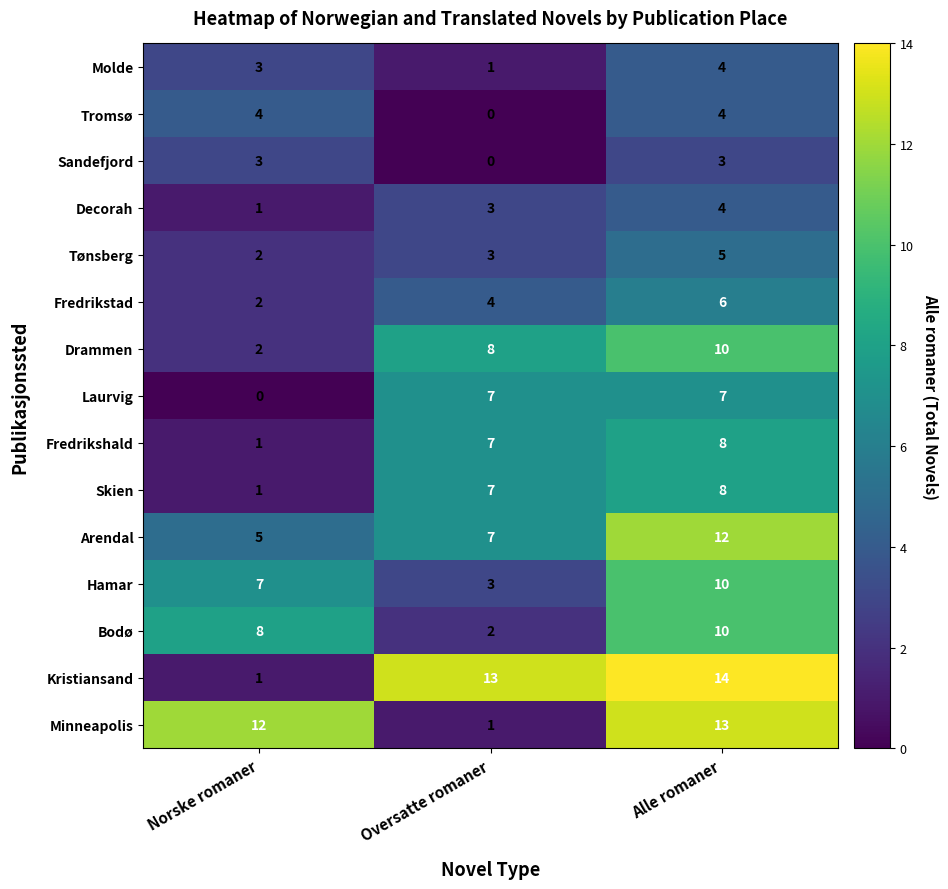

At which label is Kristiansand closest to 7?

Norske romaner